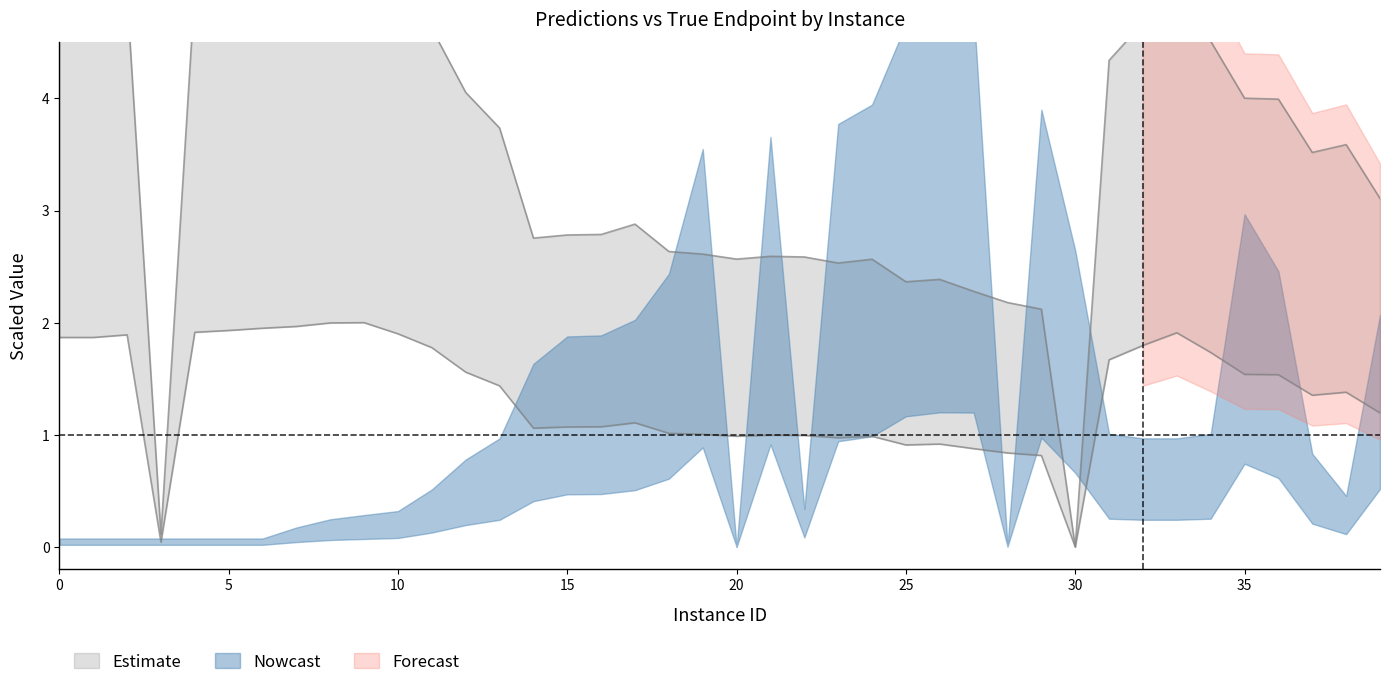

How many lines are shown in the chart?

1